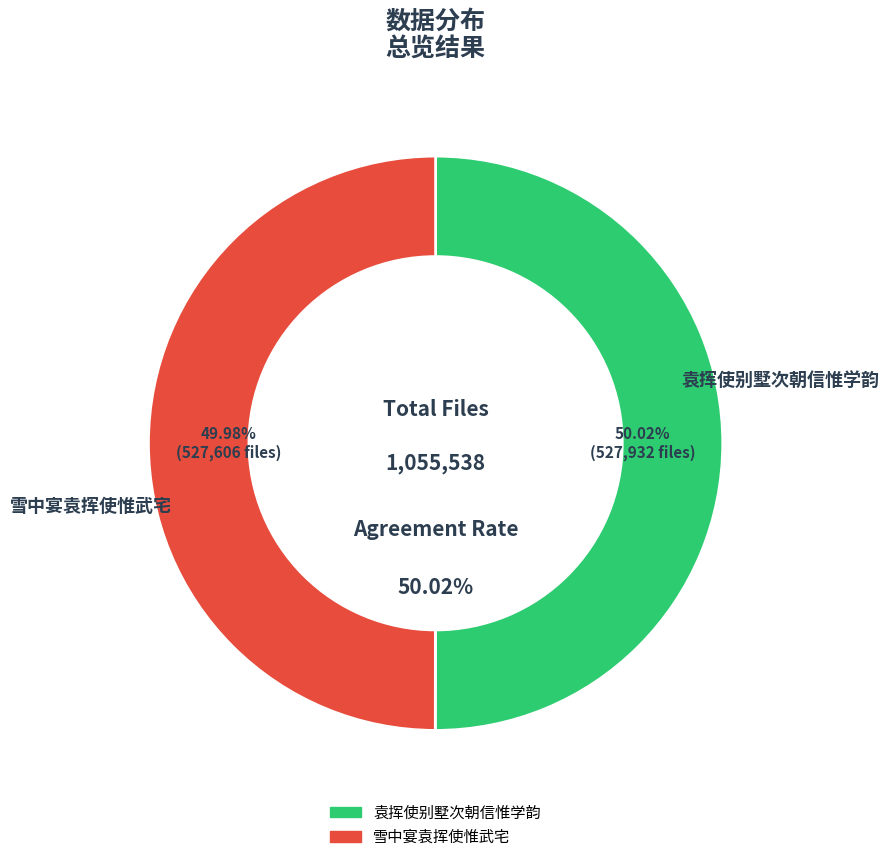

Which category has the biggest portion of the pie?

袁挥使别墅次朝信惟学韵